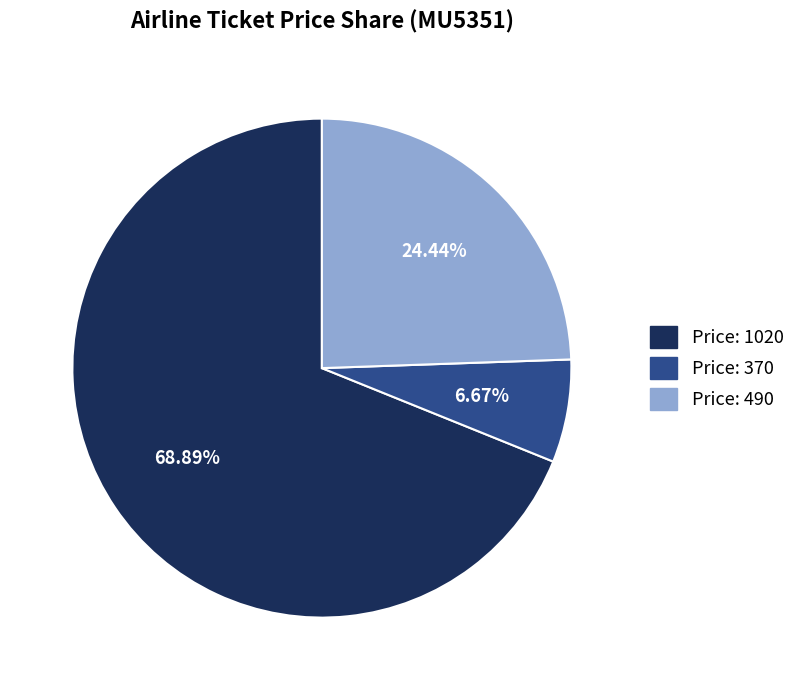

Does any single category account for the majority?

Yes